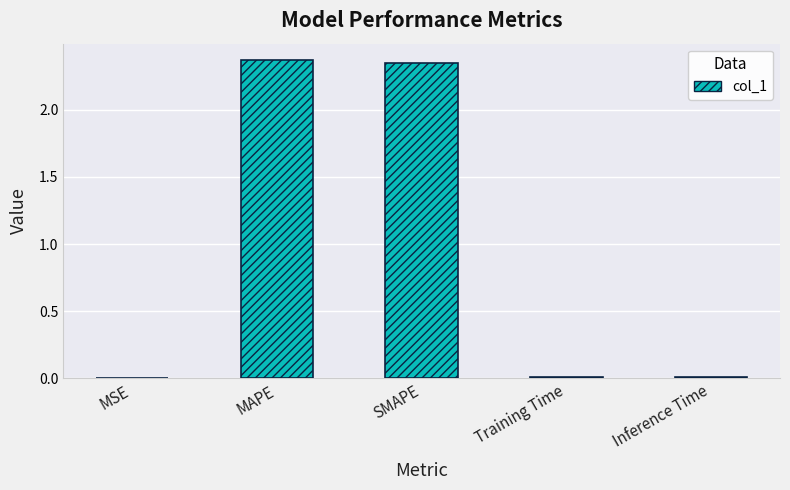

Which has a higher value, SMAPE or Inference Time?

SMAPE